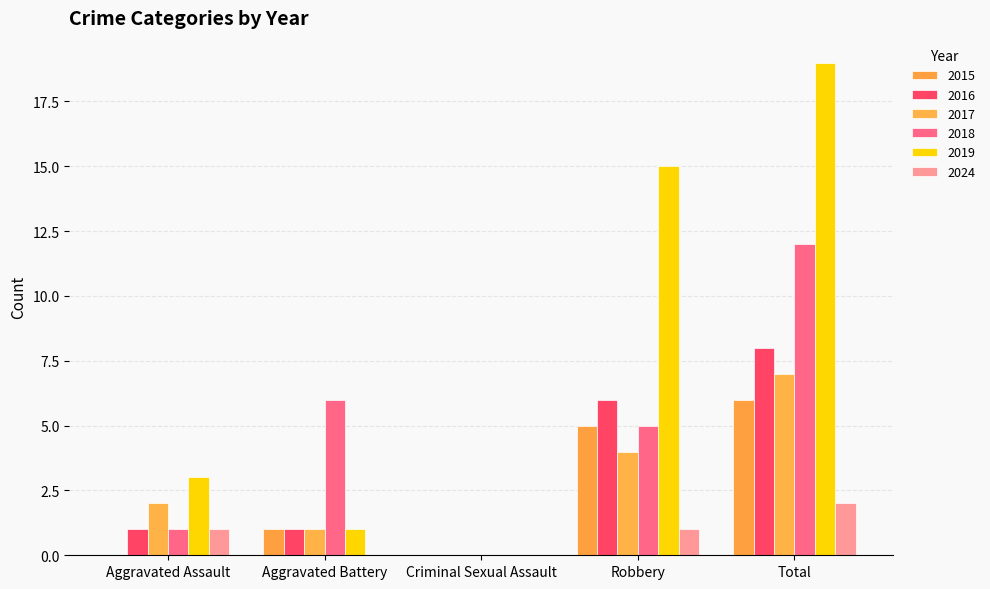

Which has a higher value, Robbery or Total?

Total